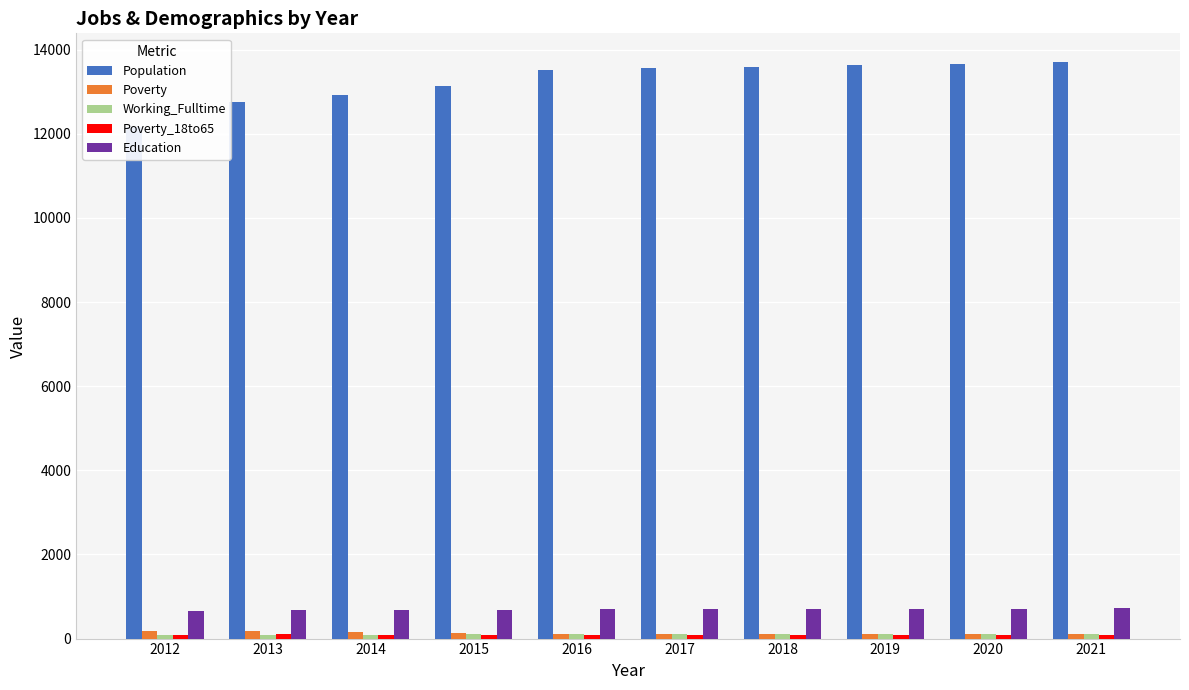

What is the value of the Population bar at the 9th from the left?

13666